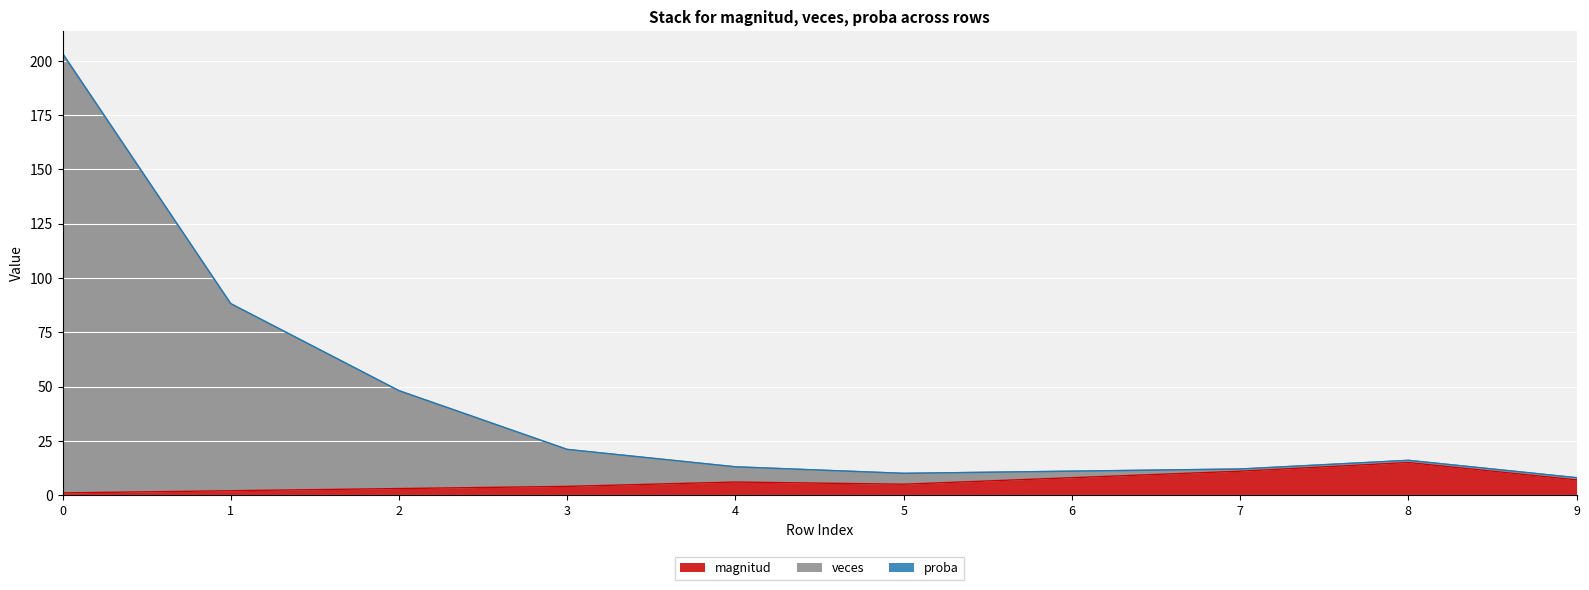

What is the highest value of the magnitud series?

15.0